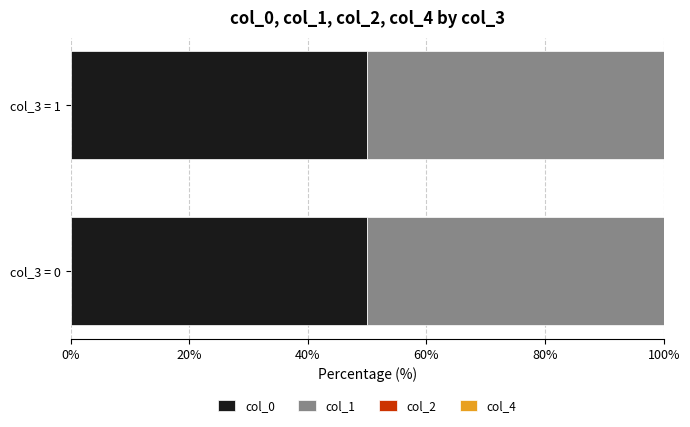

Are the bars horizontal?

Yes